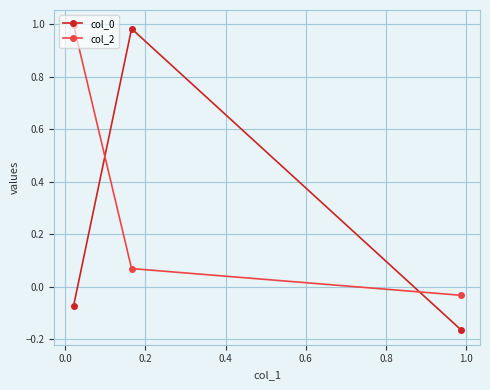

Does the chart have visible grid lines?

Yes